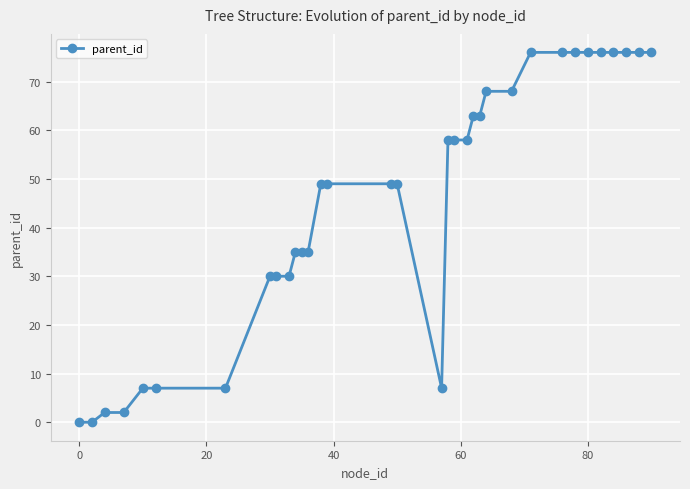

What is the average value?

45